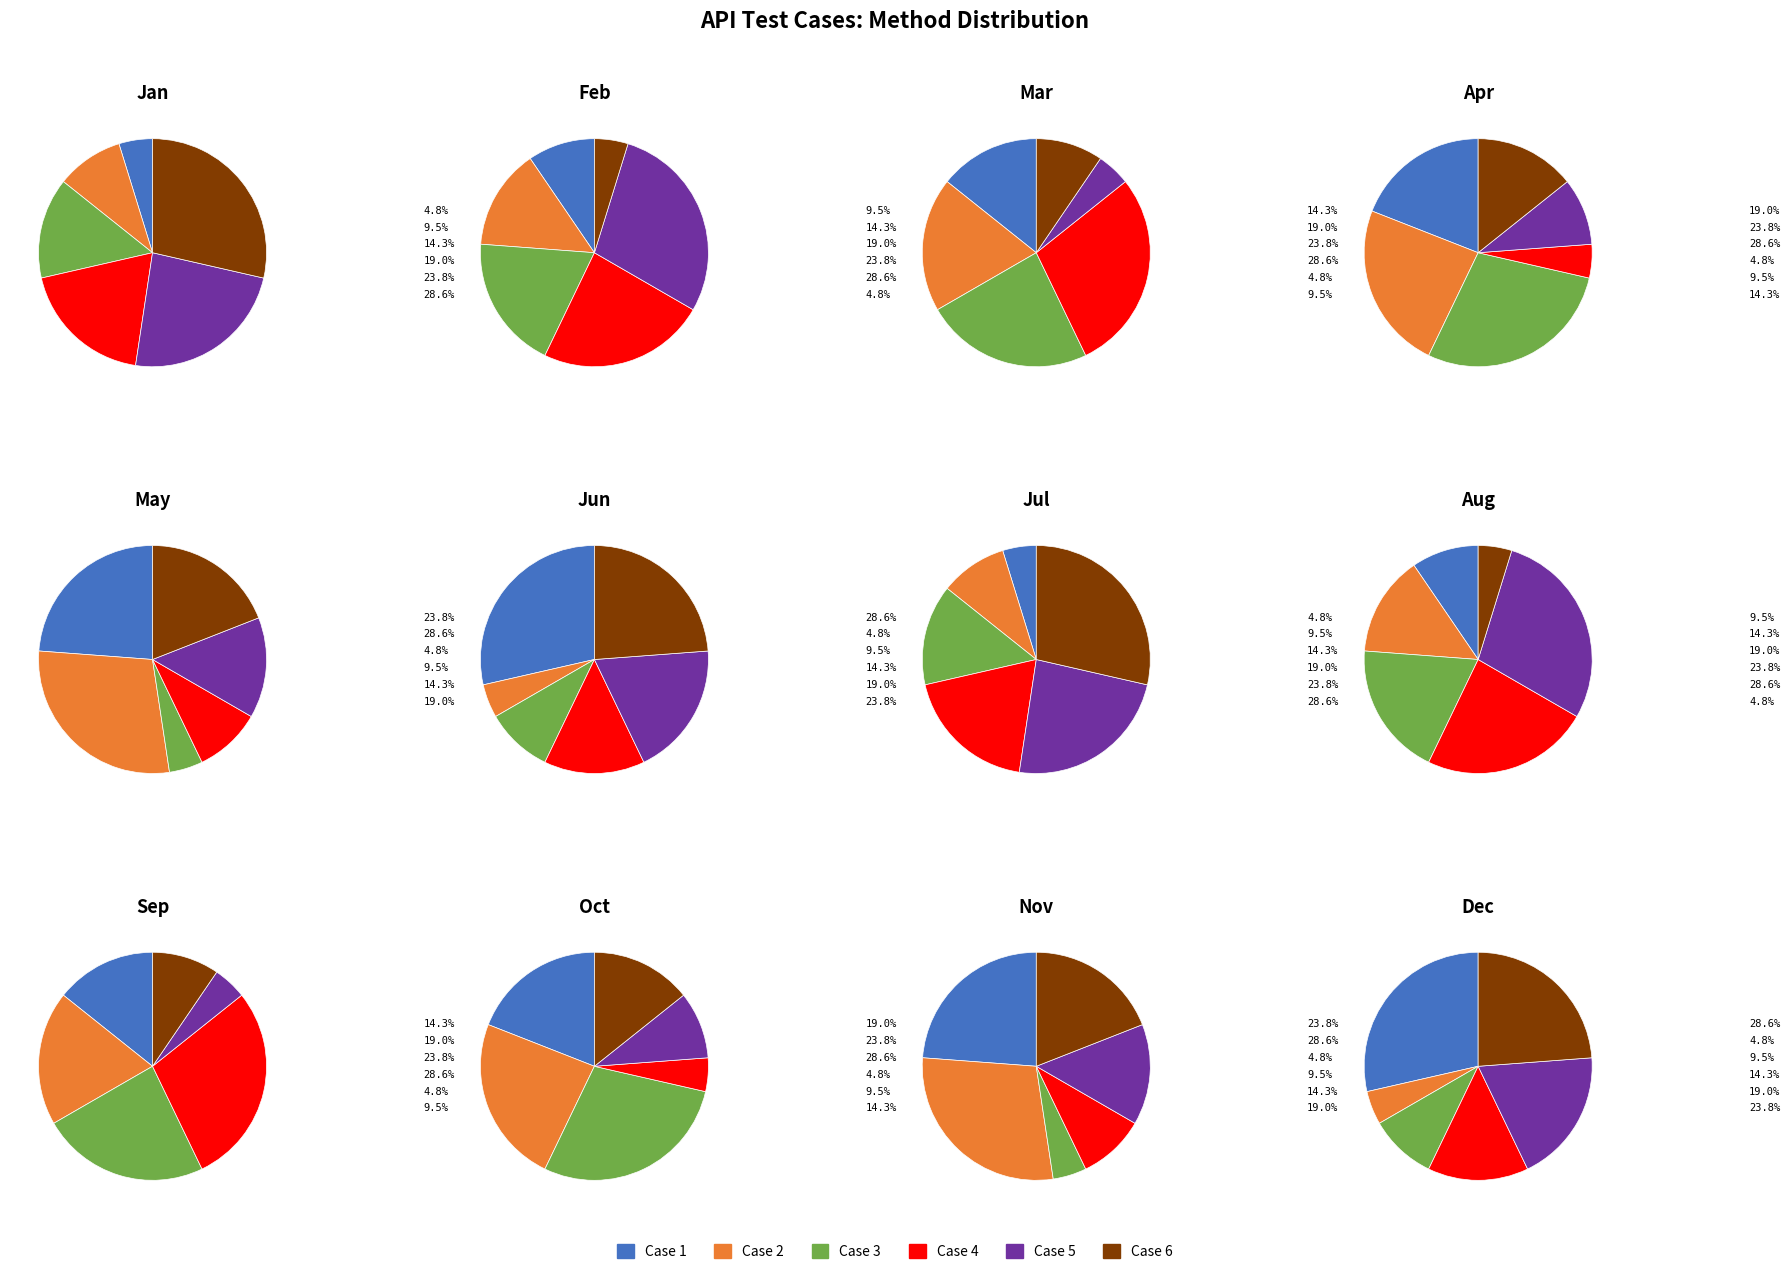

True or false: Case 2 accounts for 10% of the total.

True